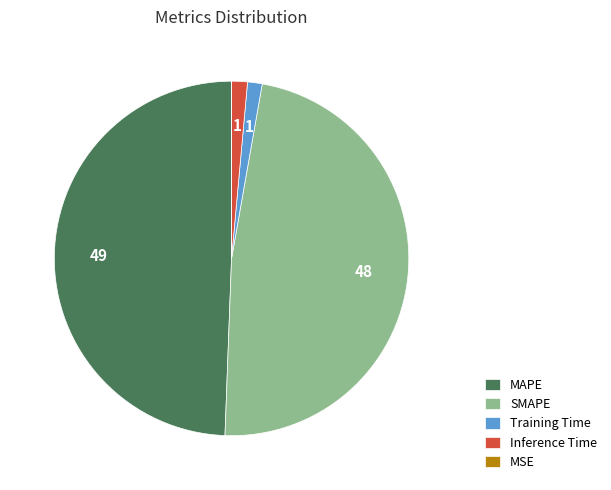

Is there a majority slice in this chart?

No